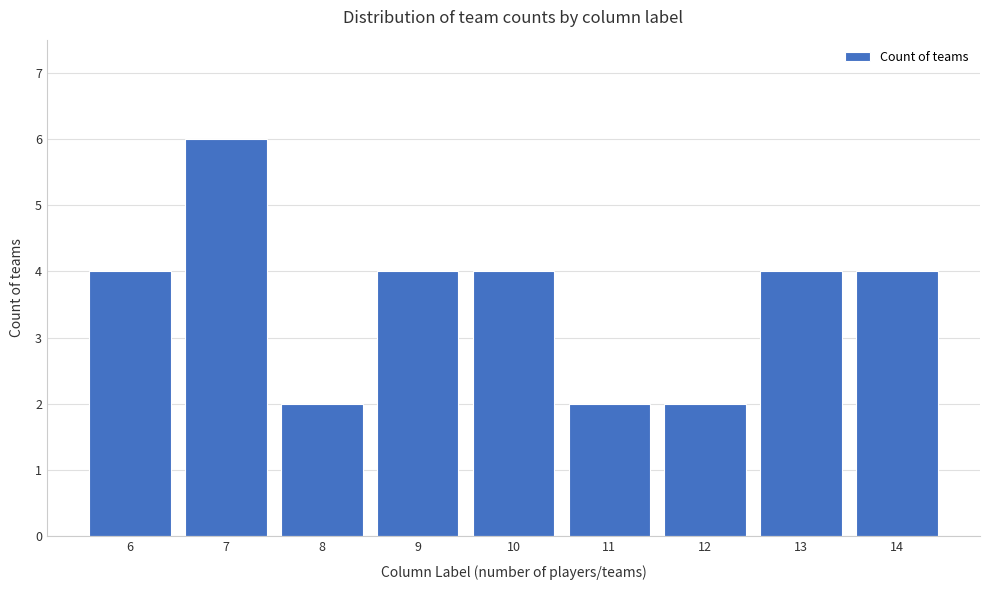

Reading left to right, transcribe all the data shown in this chart.

6=4	7=6	8=2	9=4	10=4	11=2	12=2	13=4	14=4